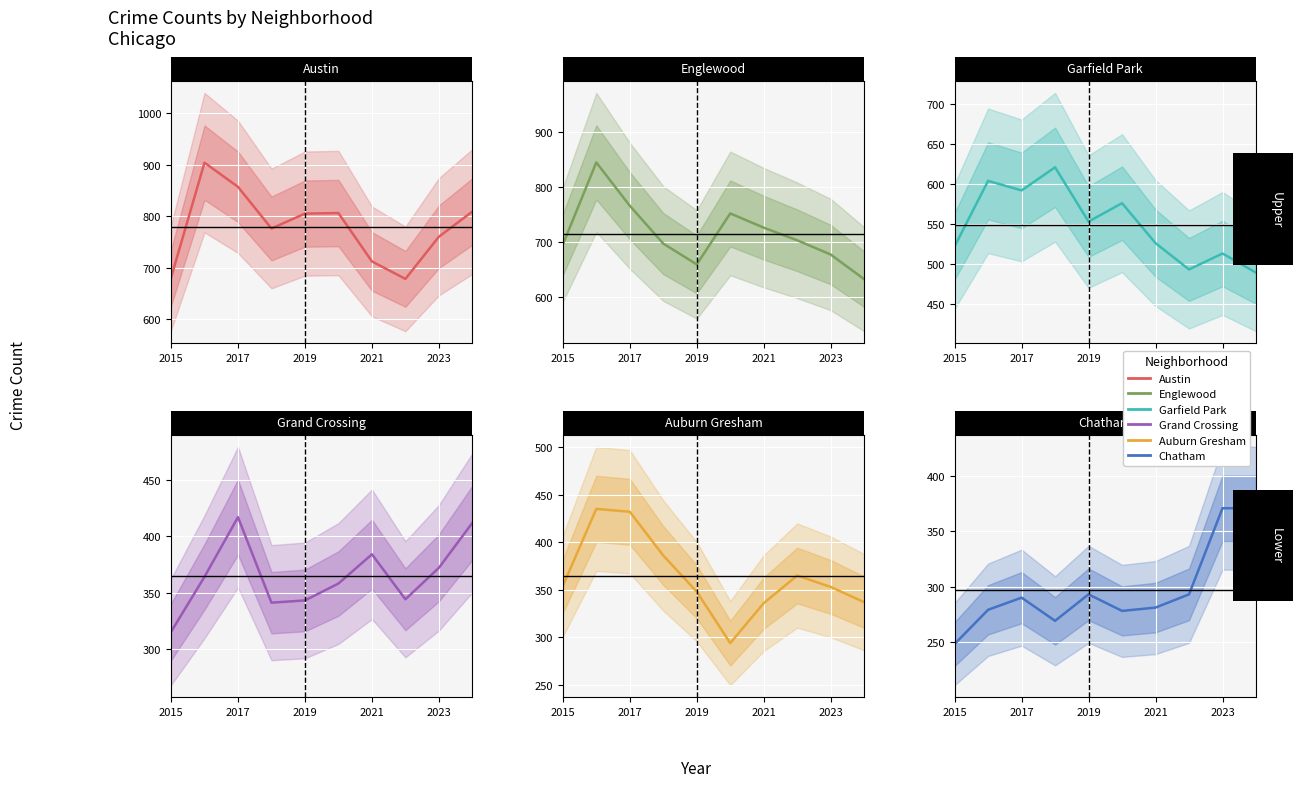

Reading left to right, list all the values displayed in this chart.

Austin: 680	904	857	776	805	806	712	678	760	809
Englewood: 695	845	766	697	659	752	726	703	677	632
Garfield Park: 522	604	592	621	553	576	526	493	513	489
Grand Crossing: 315	364	417	341	343	358	384	344	372	412
Auburn Gresham: 354	435	432	386	348	294	336	365	353	337
Chatham: 248	279	290	269	293	278	281	293	371	371